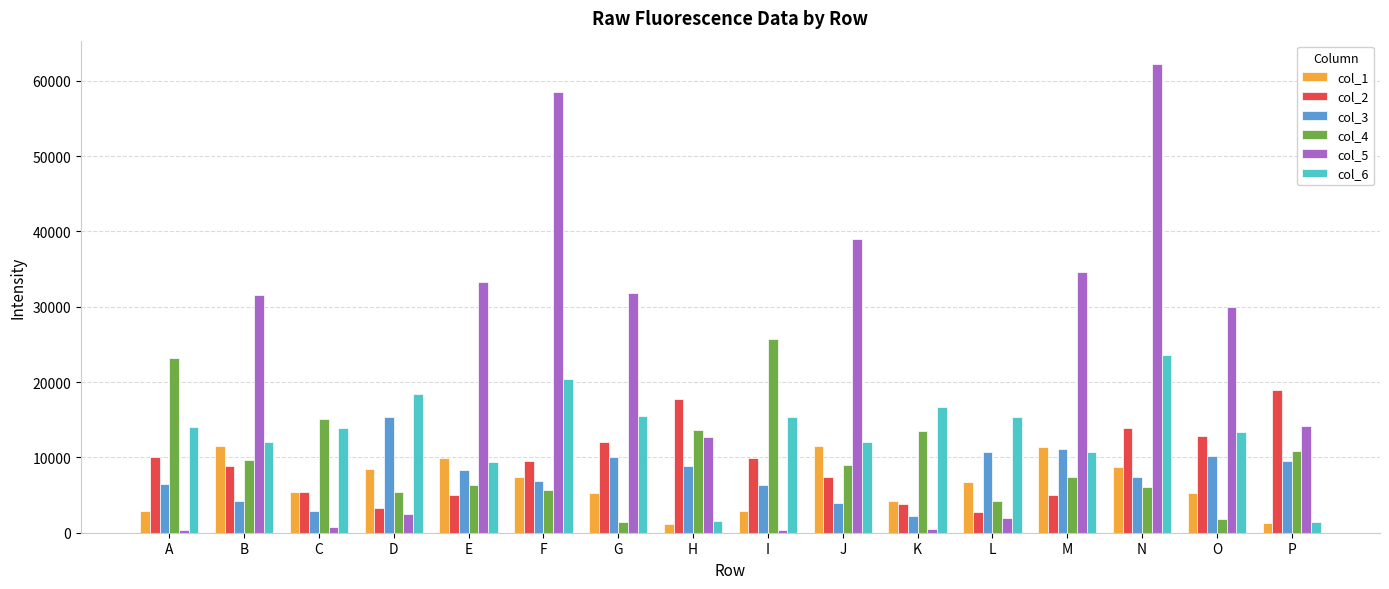

Which series changed the most between B and P?

col_5